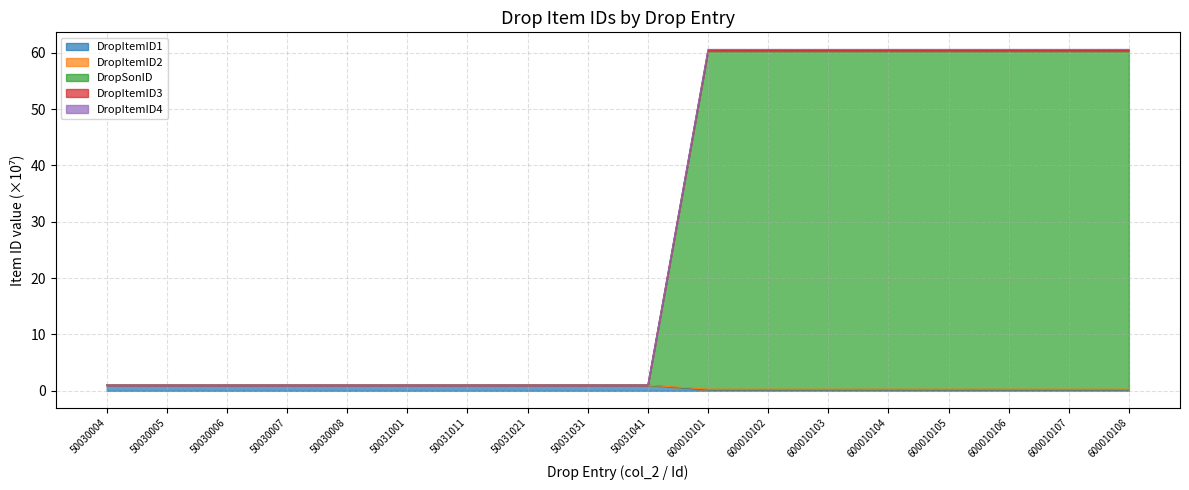

At which category does DropItemID2 reach its first local valley?

50030007